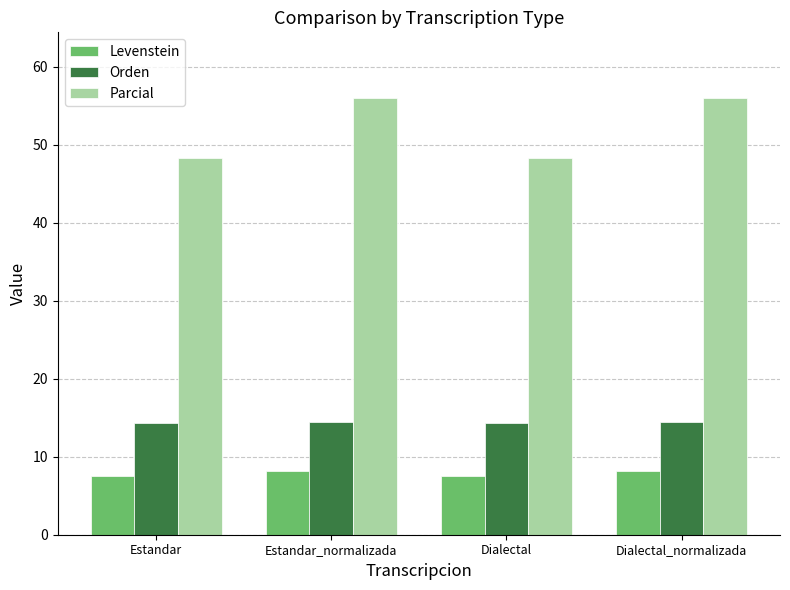

Between Estandar and Dialectal_normalizada, which series saw the biggest shift?

Parcial